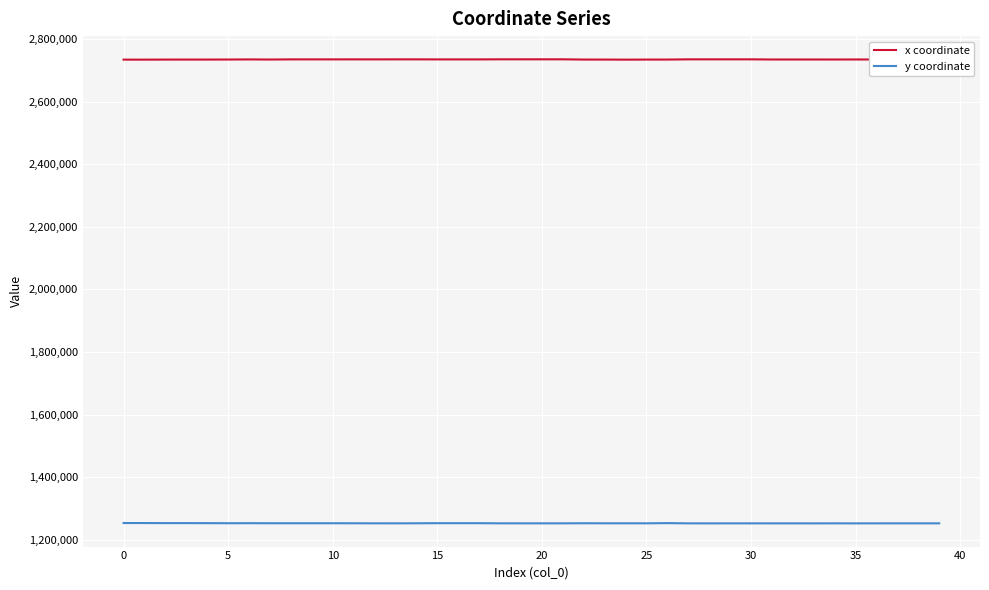

What is the difference between the second highest and second lowest values in the y coordinate series?

1064.8